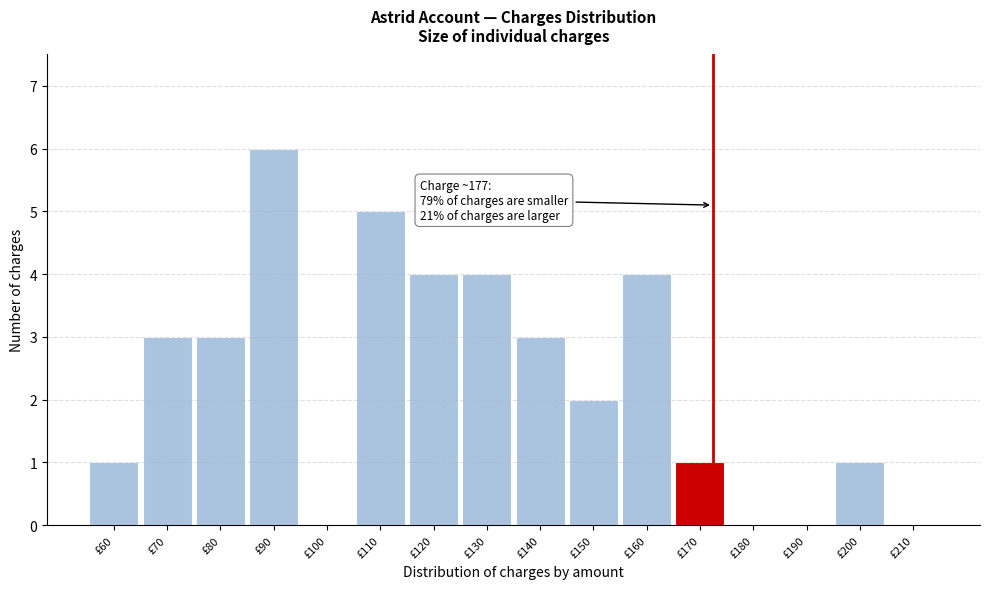

Reading right to left, list all the values displayed in this chart.

£210=0	£200=1	£190=0	£180=0	£170=1	£160=4	£150=2	£140=3	£130=4	£120=4	£110=5	£100=0	£90=6	£80=3	£70=3	£60=1